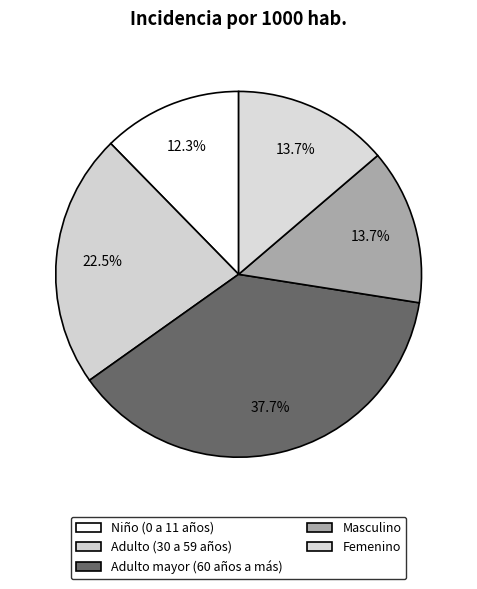

Which category has the smallest portion of the pie?

Niño (0 a 11 años)